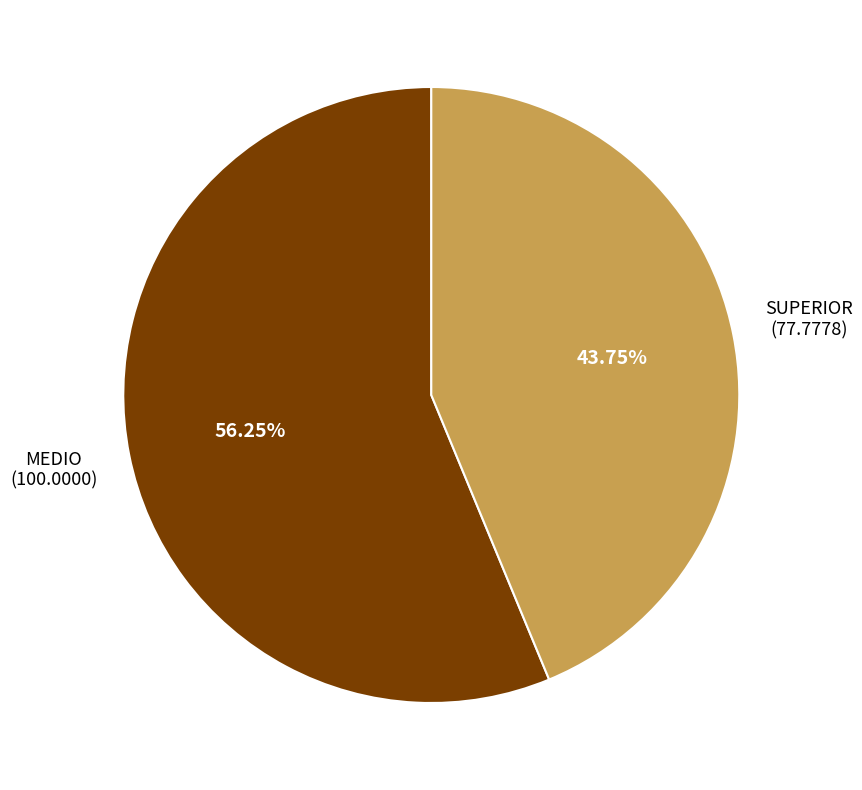

To the nearest percent, what is the difference between the largest and smallest slice percentages?

12%